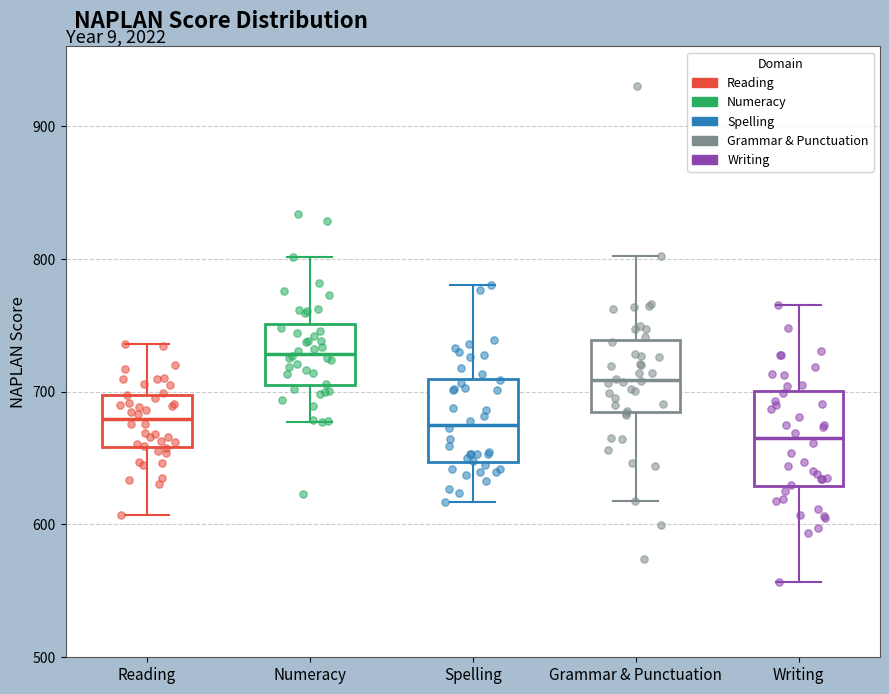

Reading left to right, transcribe this box plot: for each box, give where its median line is, the range the box spans, and where its two whiskers end, as read against the y-axis. The values are not printed on the chart, so give them approximately, as read against the axis.

Reading: median 680, box 660 to 700, whiskers 610 to 740
Numeracy: median 730, box 700 to 750, whiskers 680 to 800
Spelling: median 680, box 650 to 710, whiskers 620 to 780
Grammar & Punctuation: median 710, box 690 to 740, whiskers 620 to 800
Writing: median 670, box 630 to 700, whiskers 560 to 770